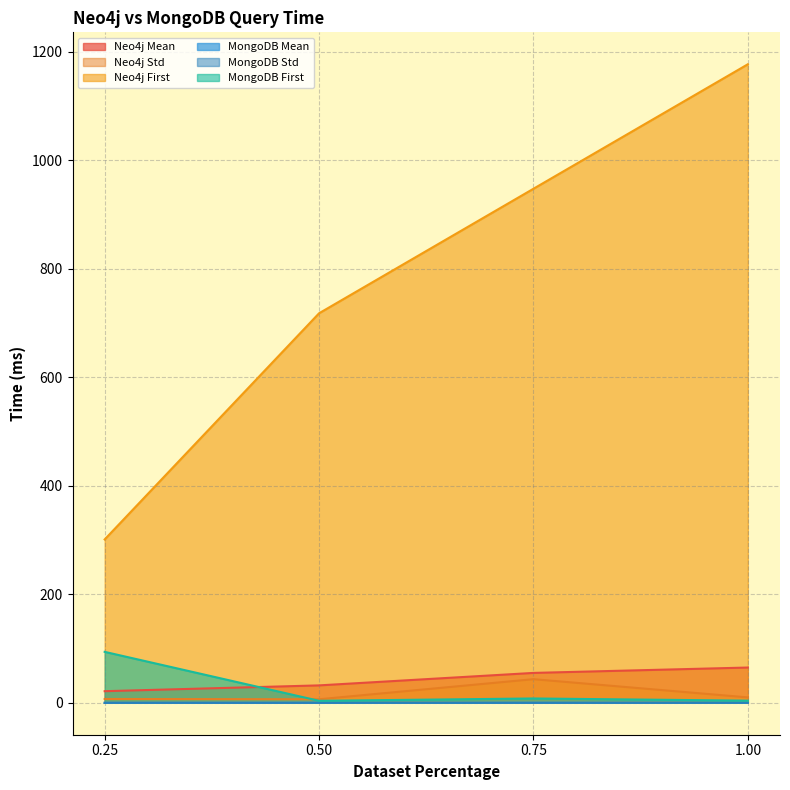

Is it true that Neo4j Std equals 60.6 at 0.75?

False